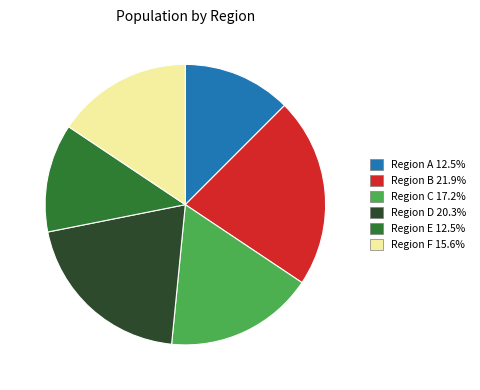

Count the number of slices in the pie.

6